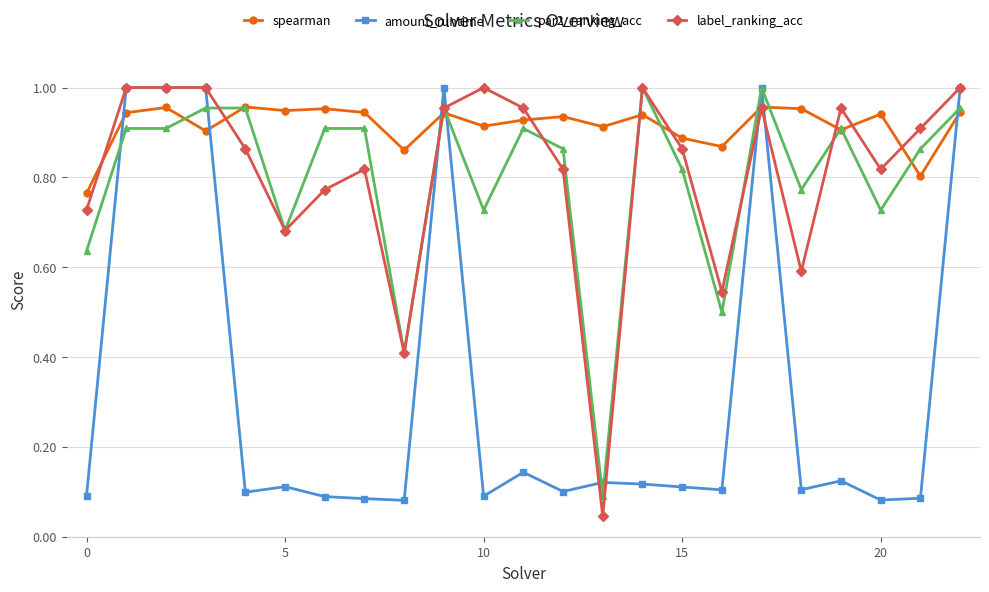

At how many categories does at least one series exceed 0?

23